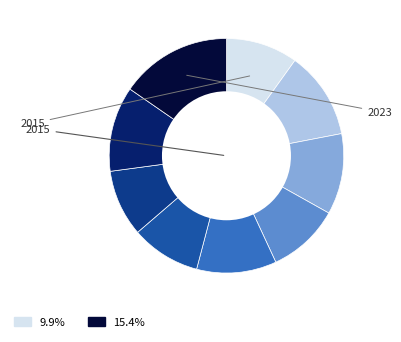

Is there any slice that represents more than half of the pie?

No